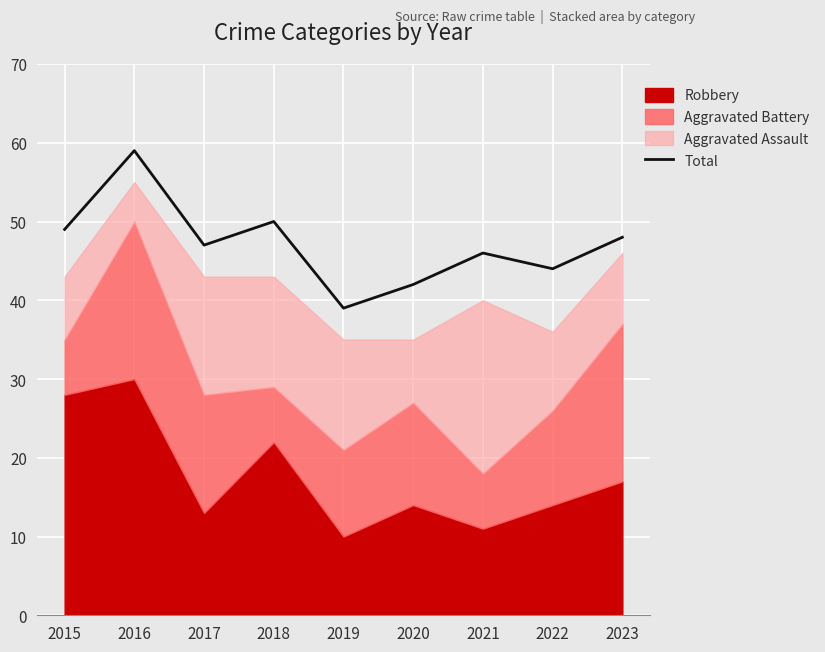

Where does the data first go above 47?

2015